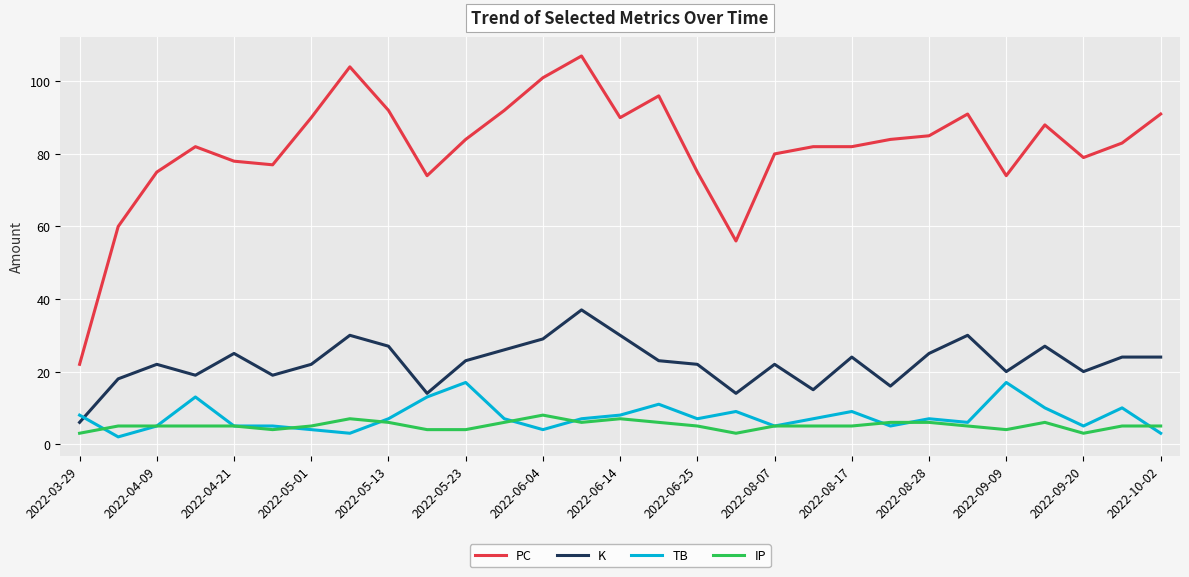

True or false: PC and IP intersect in this chart.

False